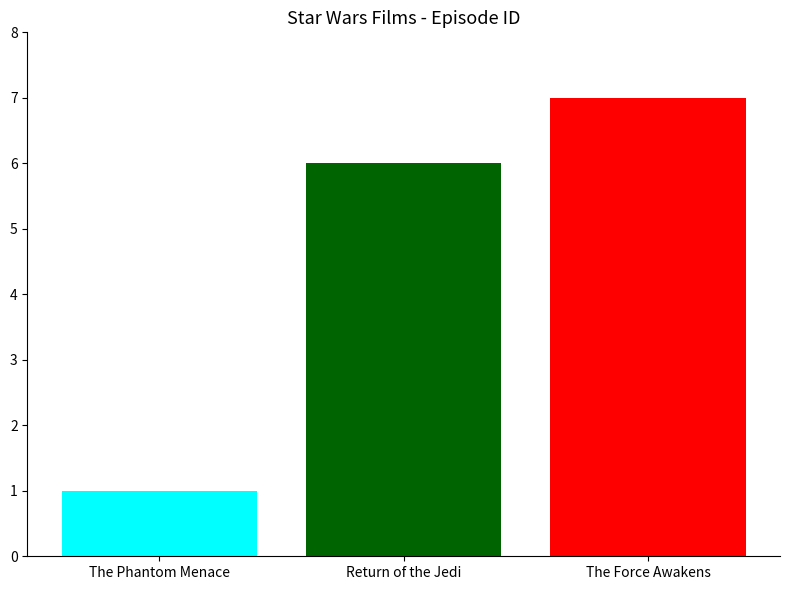

Approximately how many times larger is the value at The Phantom Menace compared to The Force Awakens?

0.1